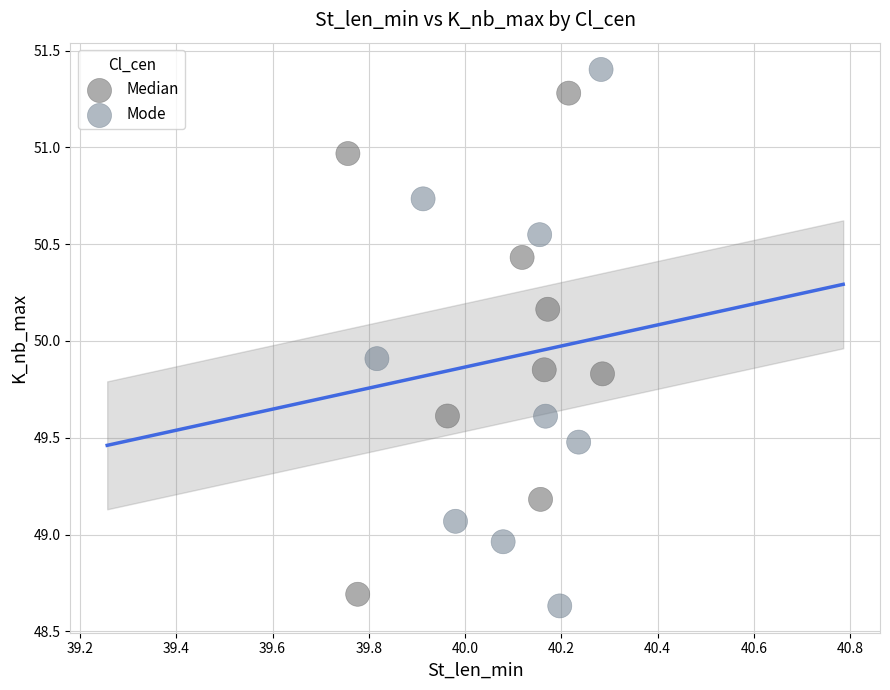

What are all the series names shown in the legend?

Median, Mode